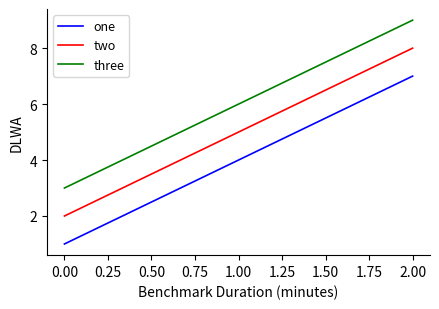

The value of three at 2.00 is 12. True or false?

False